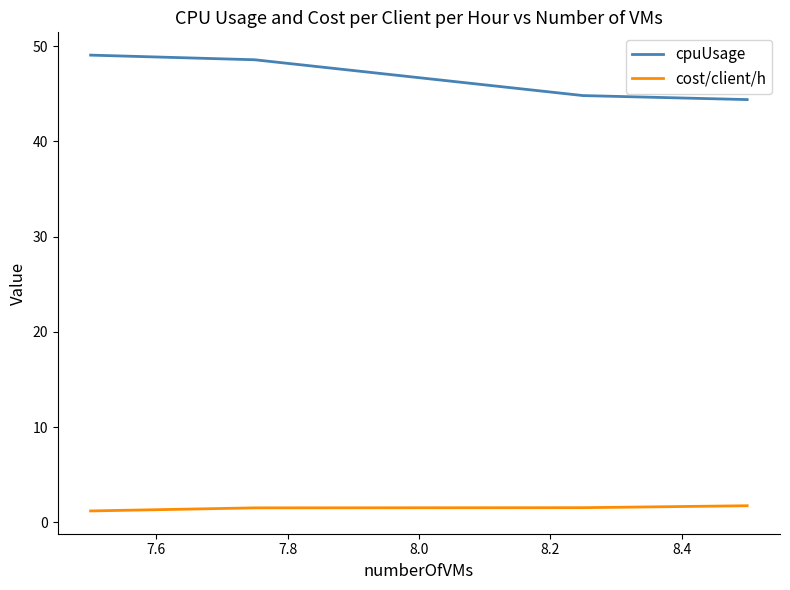

At how many categories does at least one series exceed 14?

4